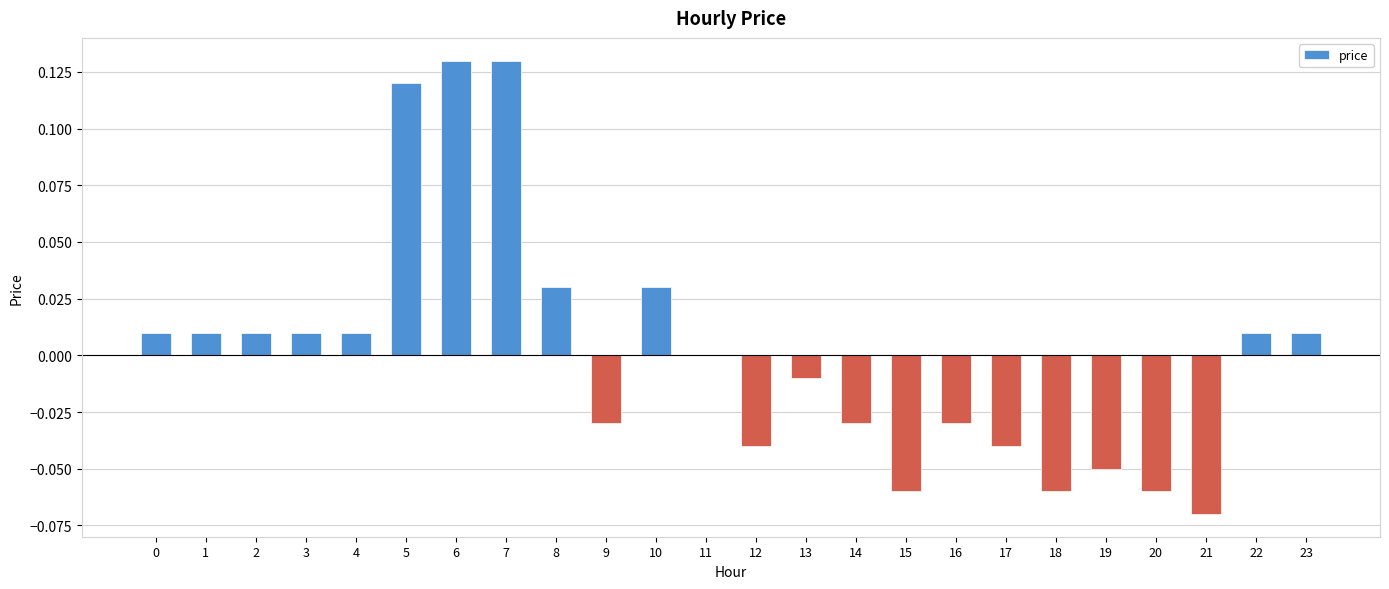

Which has a higher value, 4 or 12?

4